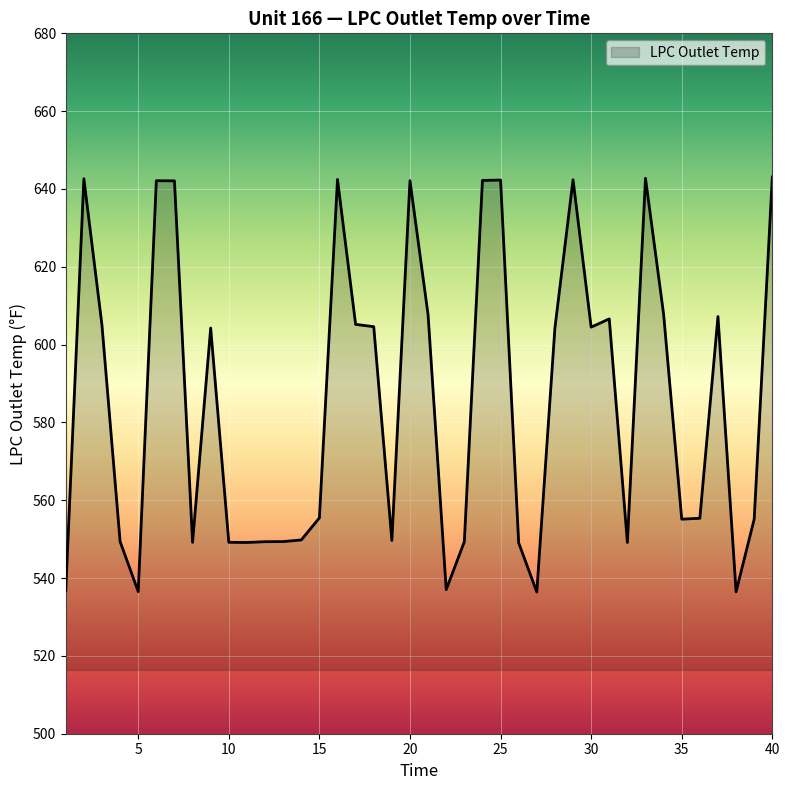

What is the minimum value shown in the chart?

536.4